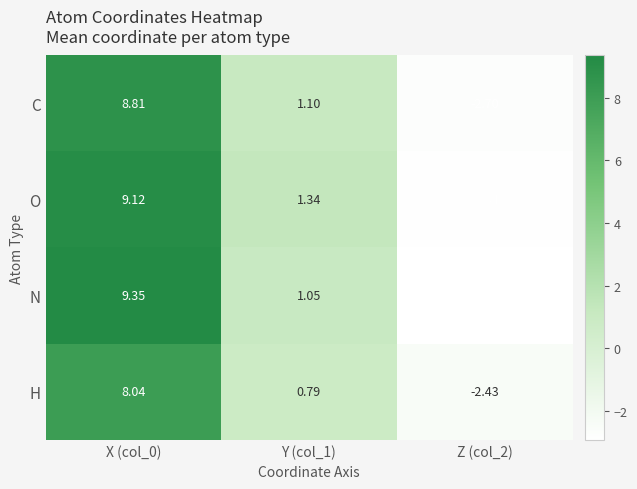

Rank the series at Y (col_1) from lowest to highest value.

H, N, C, O